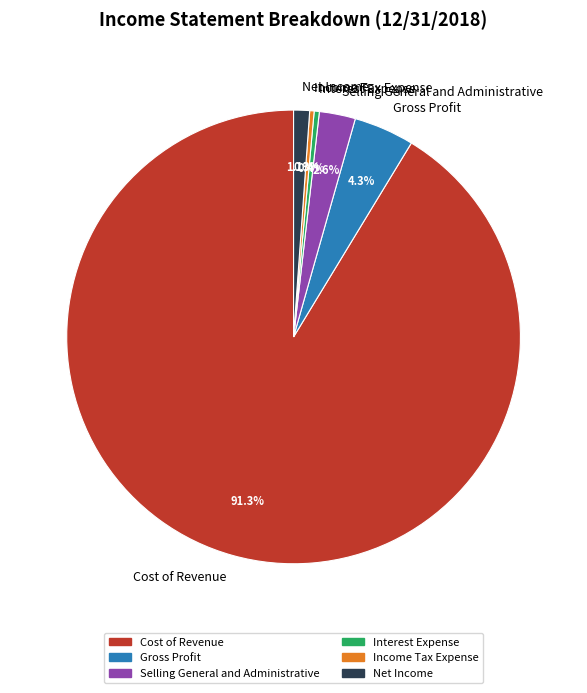

How many slices are in this pie chart?

6